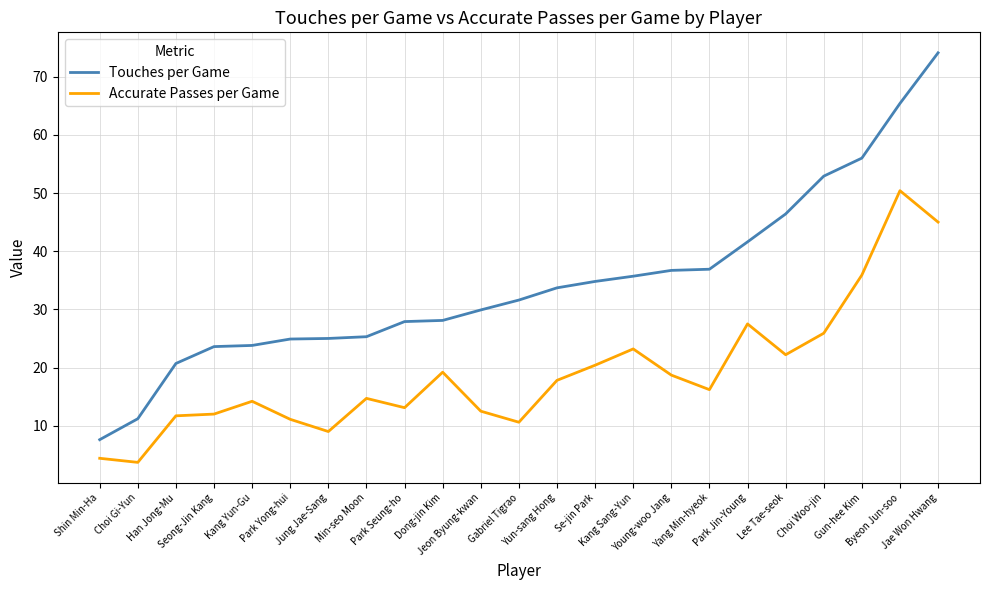

What is the sum of the Accurate Passes per Game values at Choi Gi-Yun and Seong-Jin Kang?

15.7